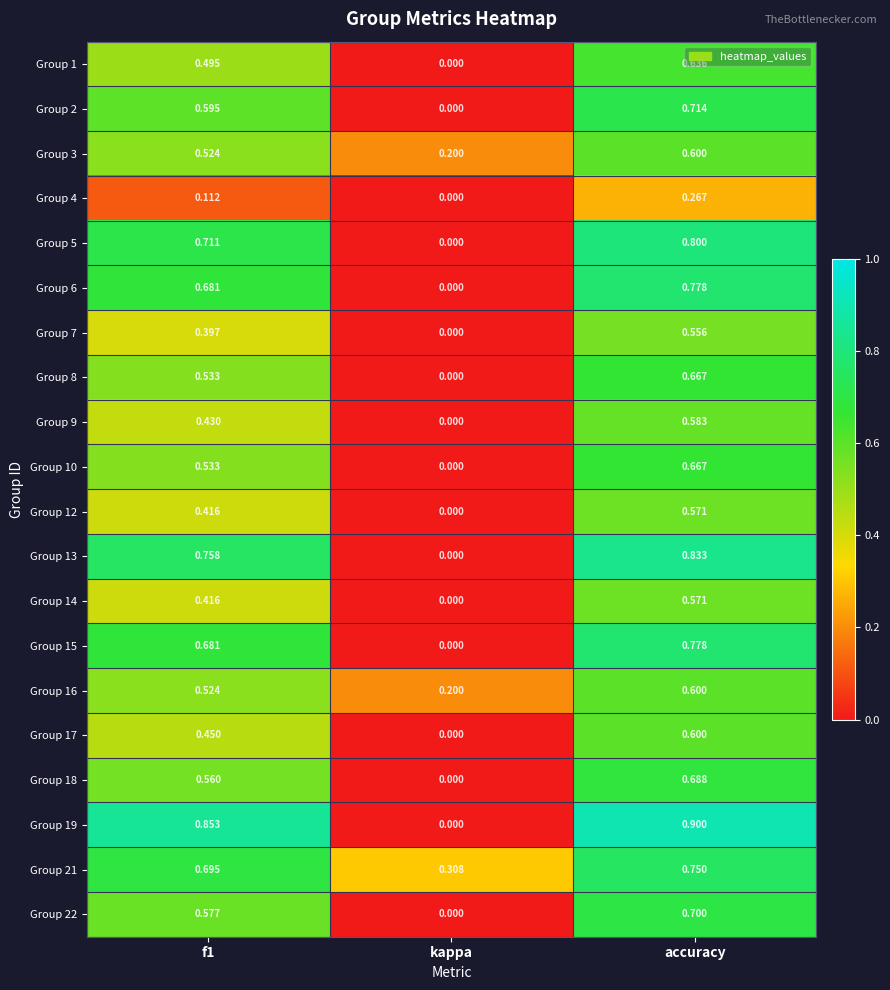

What is the total value across all series at accuracy?

13.3